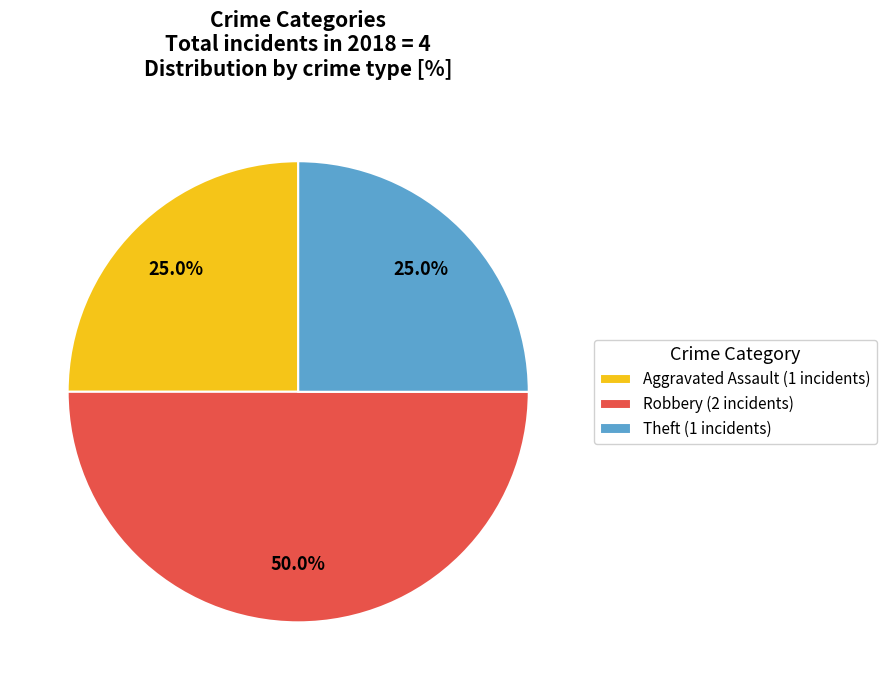

What is the ratio of the value at Aggravated Assault (1 incidents) to the value at Robbery (2 incidents)?

0.5